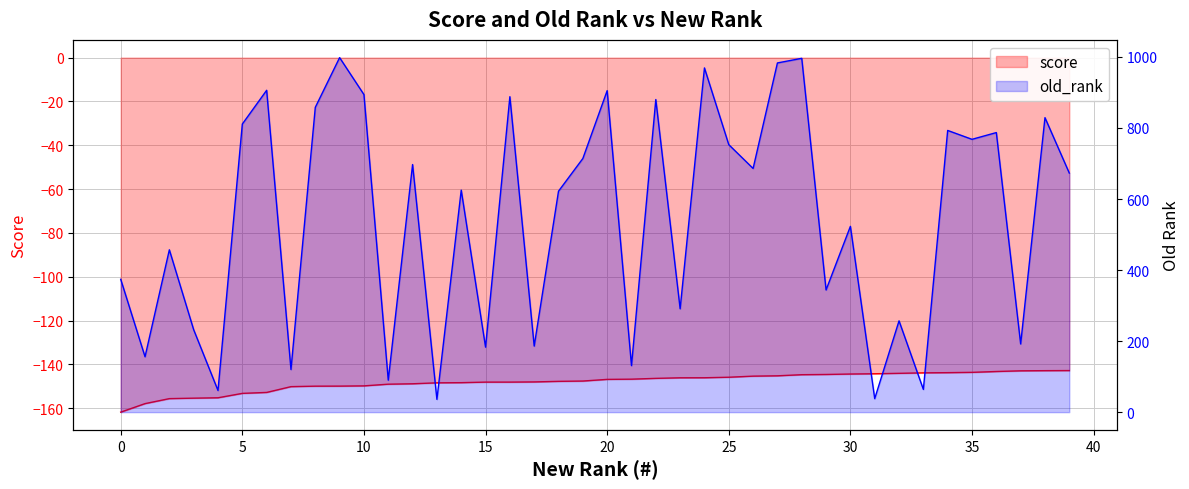

The score series shows -71.6 at 27. True or false?

False